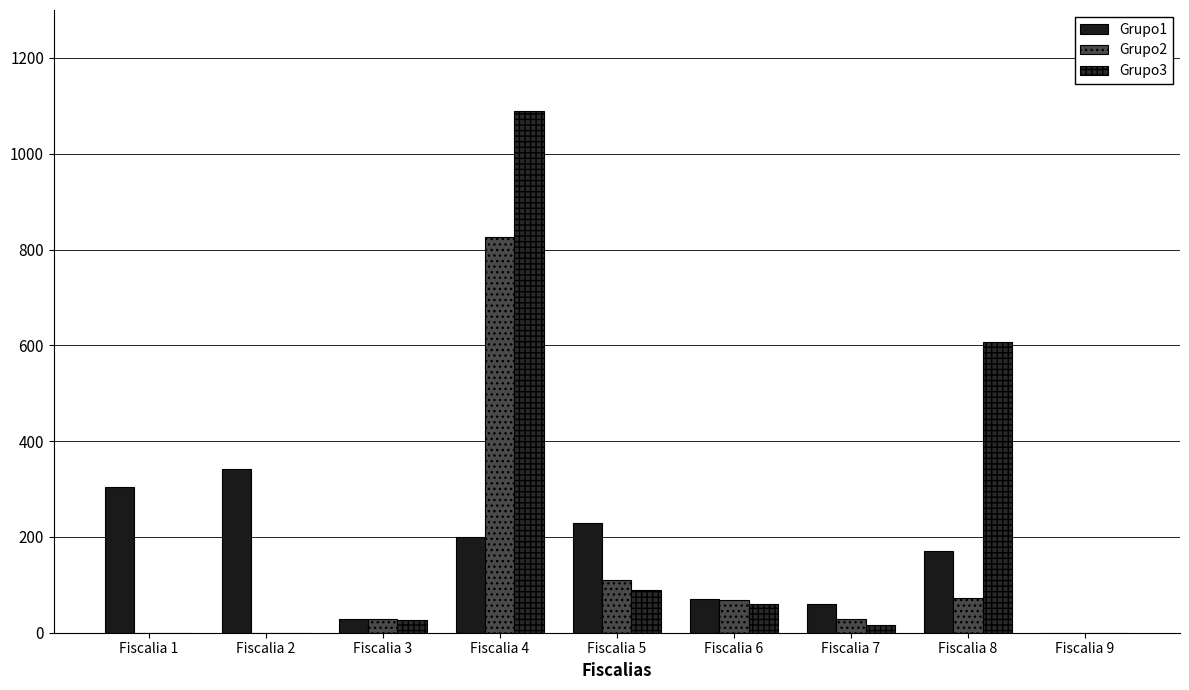

The value of Grupo2 at Fiscalia 3 is 28. True or false?

True